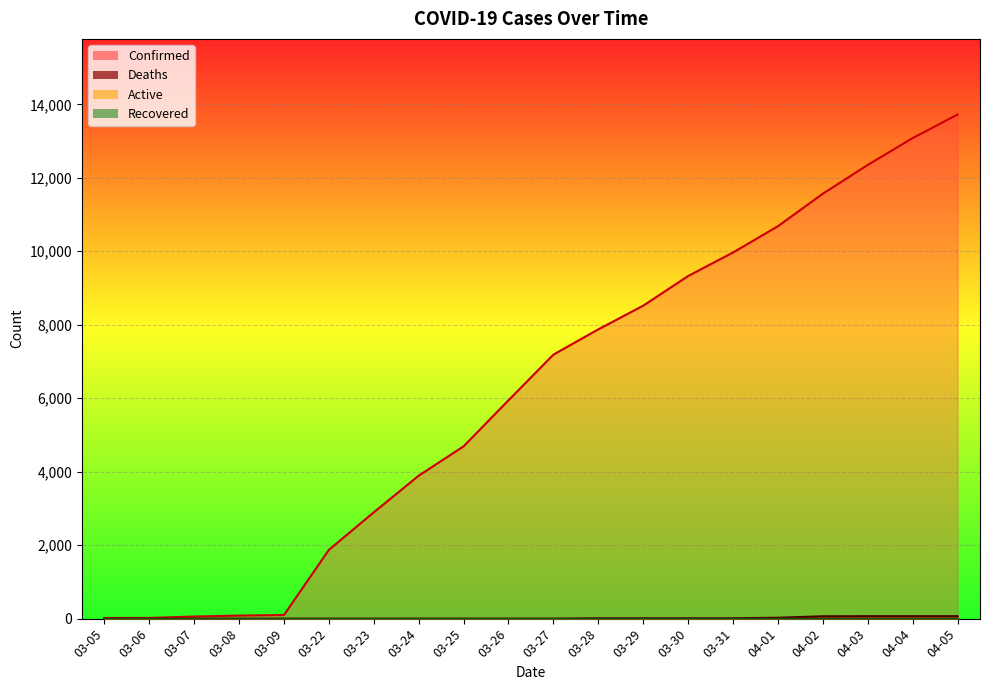

Reading left to right, transcribe all the data shown in this chart.

Confirmed: 18	19	57	83	98	1873	2894	3891	4691	5944	7187	7875	8519	9326	9967	10683	11567	12351	13081	13723
Deaths: 0	0	0	0	0	0	0	1	1	1	1	10	10	10	10	25	64	67	67	67